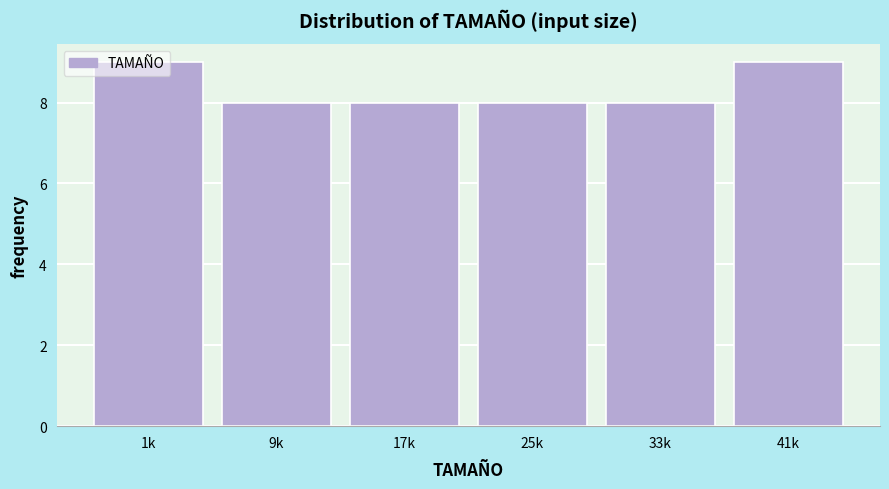

What position from the left is 1k?

1